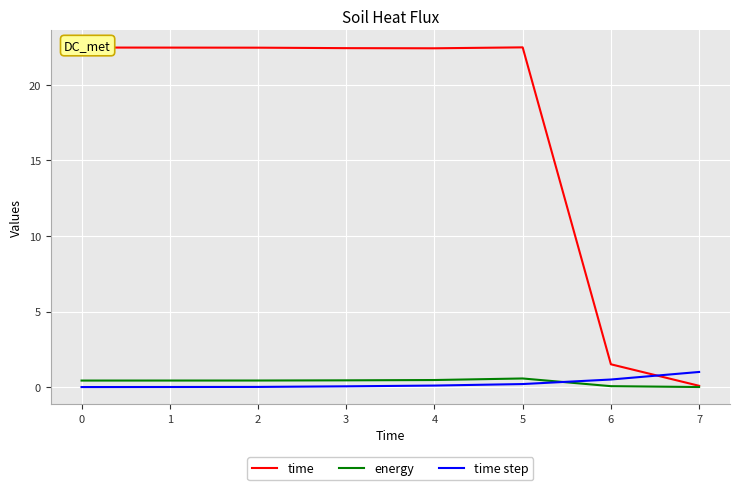

The energy series shows 0.6 at 5. True or false?

True